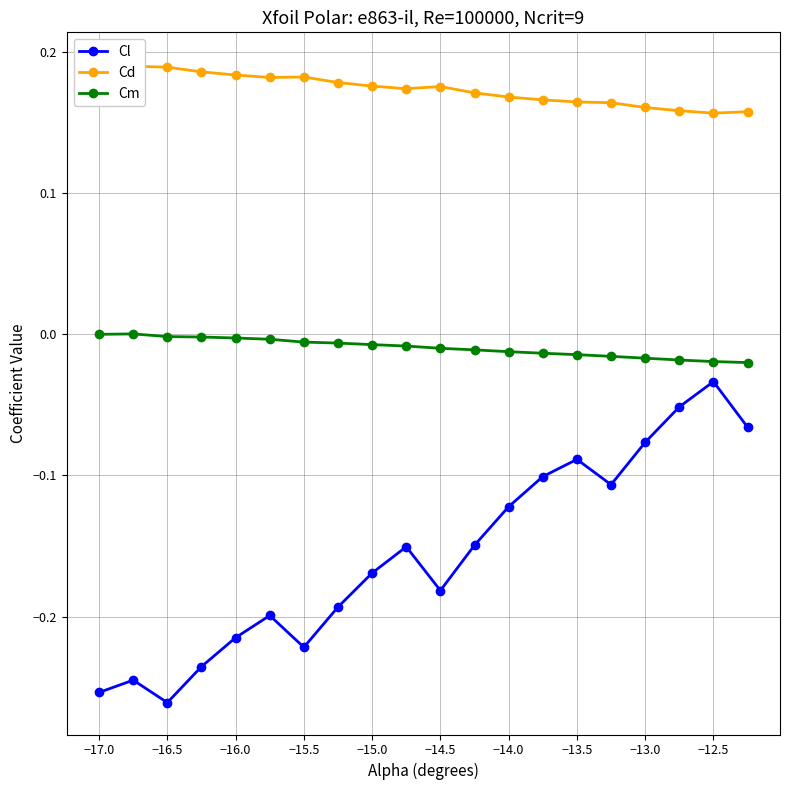

True or false: Cm and Cl cross at least once.

False